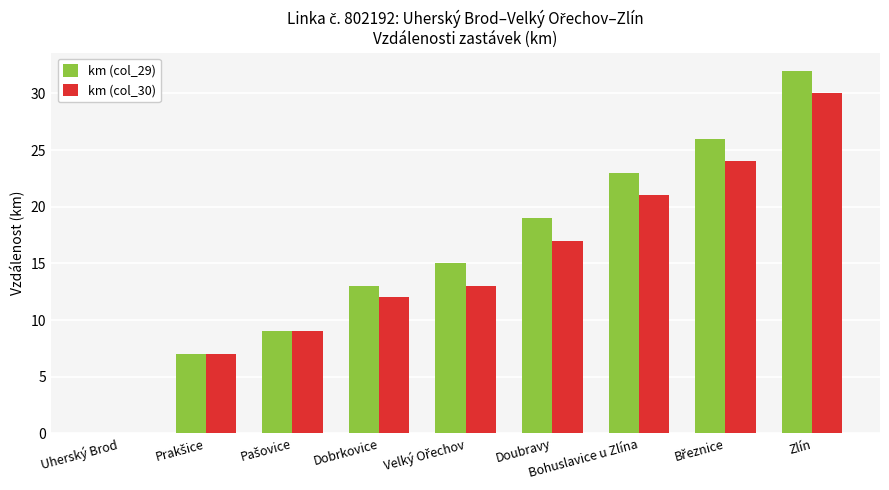

The km (col_29) series shows 13 at Dobrkovice. True or false?

True